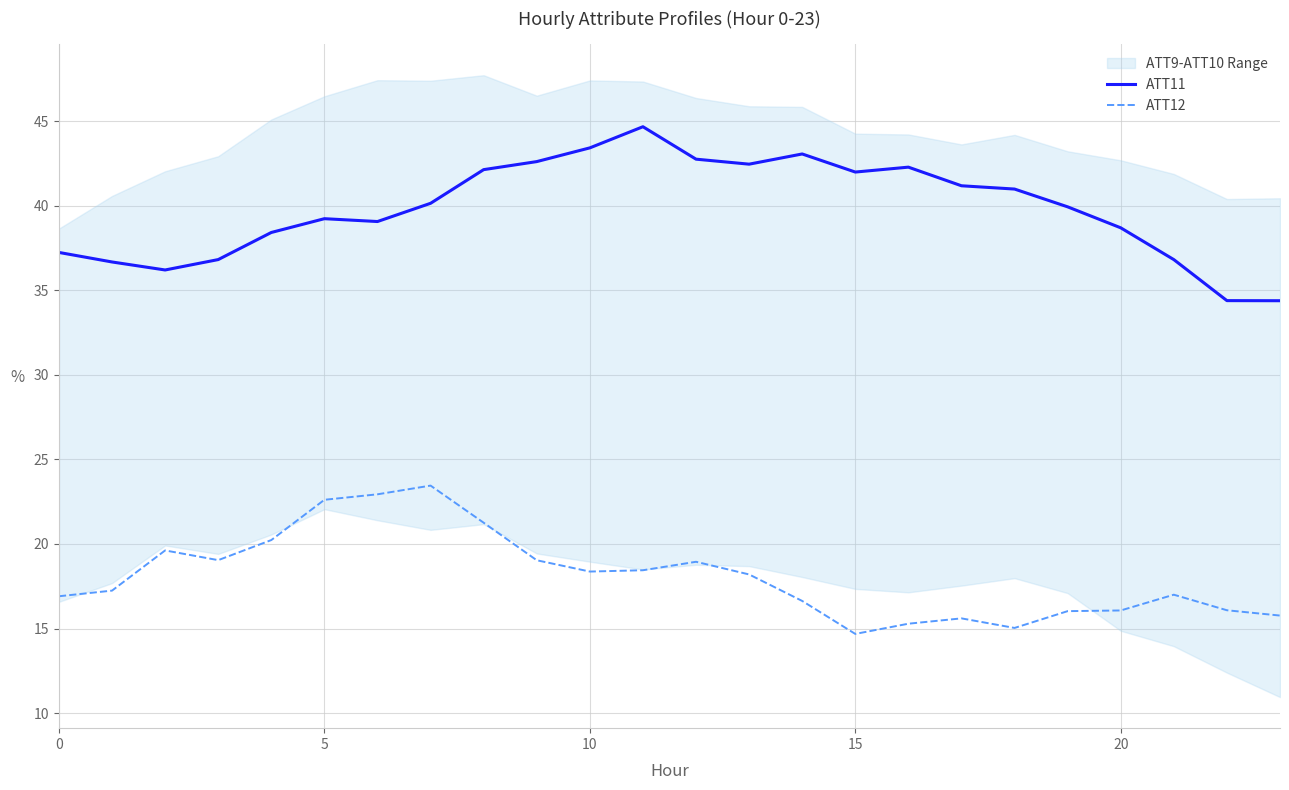

Which category has the highest value in the ATT12 series?

7